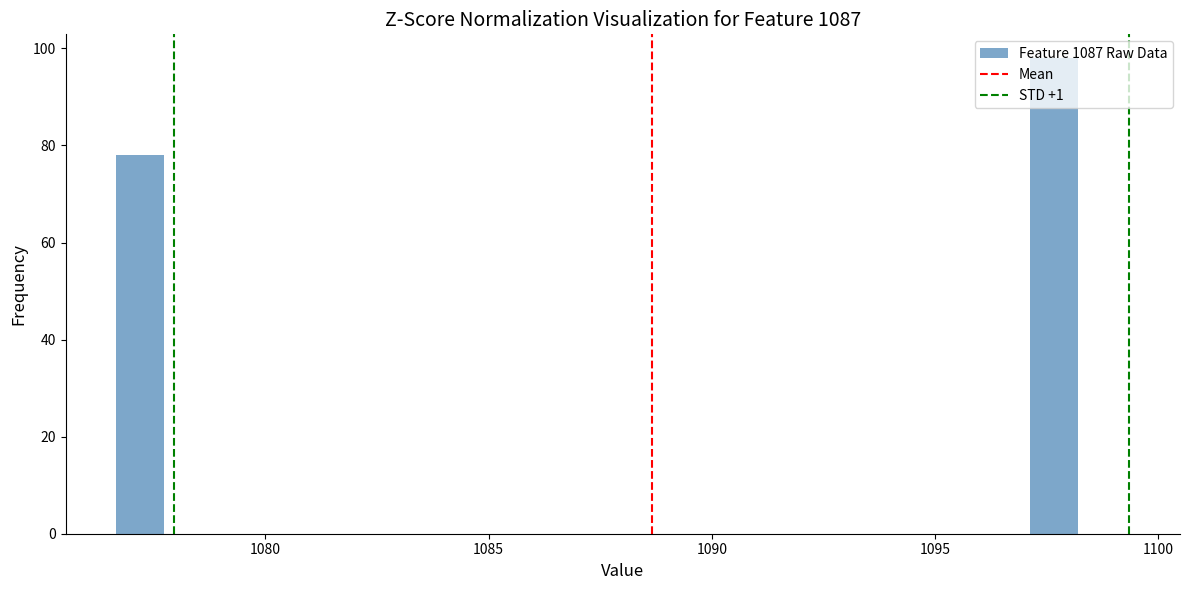

Around what value on the x-axis is the tallest bar? Give the approximate position of its centre, as read against the axis.

1097.5